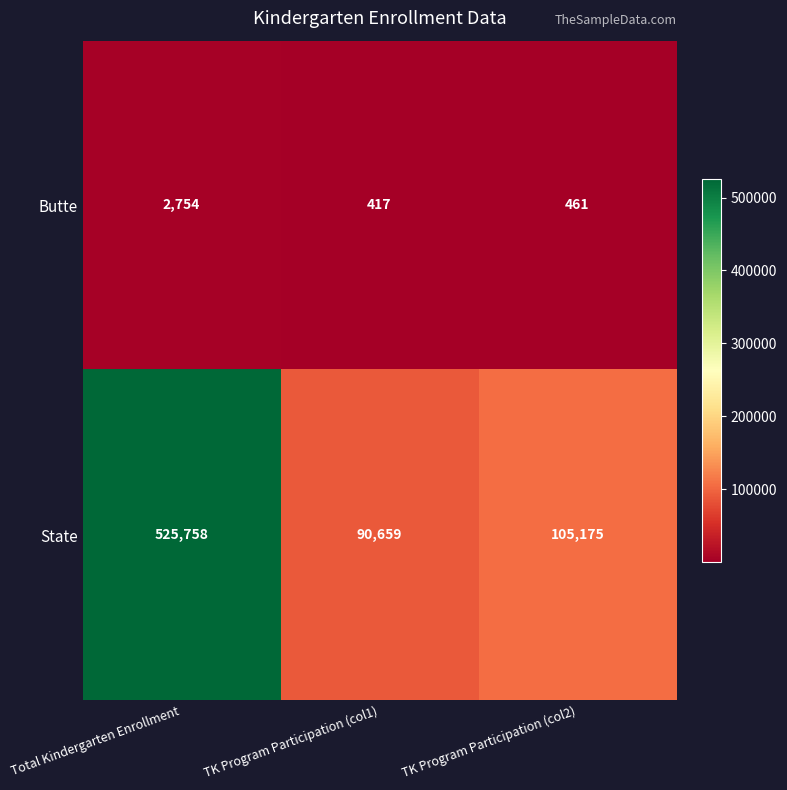

At which category is the sum across all series the highest?

Total Kindergarten Enrollment